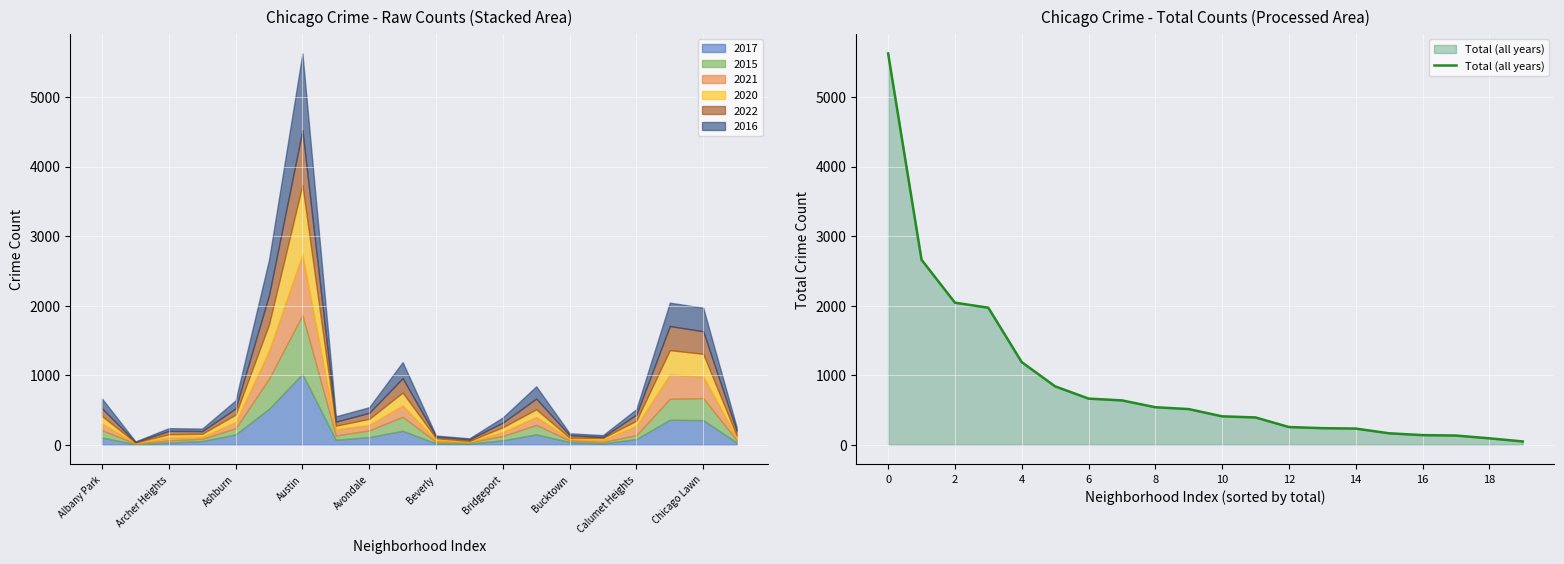

True or false: the data shows 233 at 16.

False